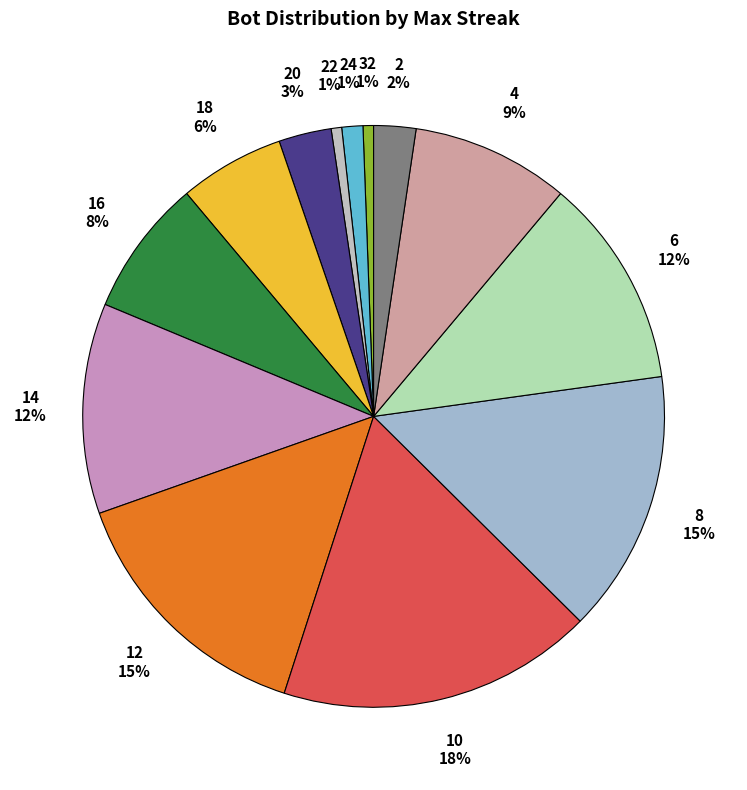

How many slices are in this pie chart?

13